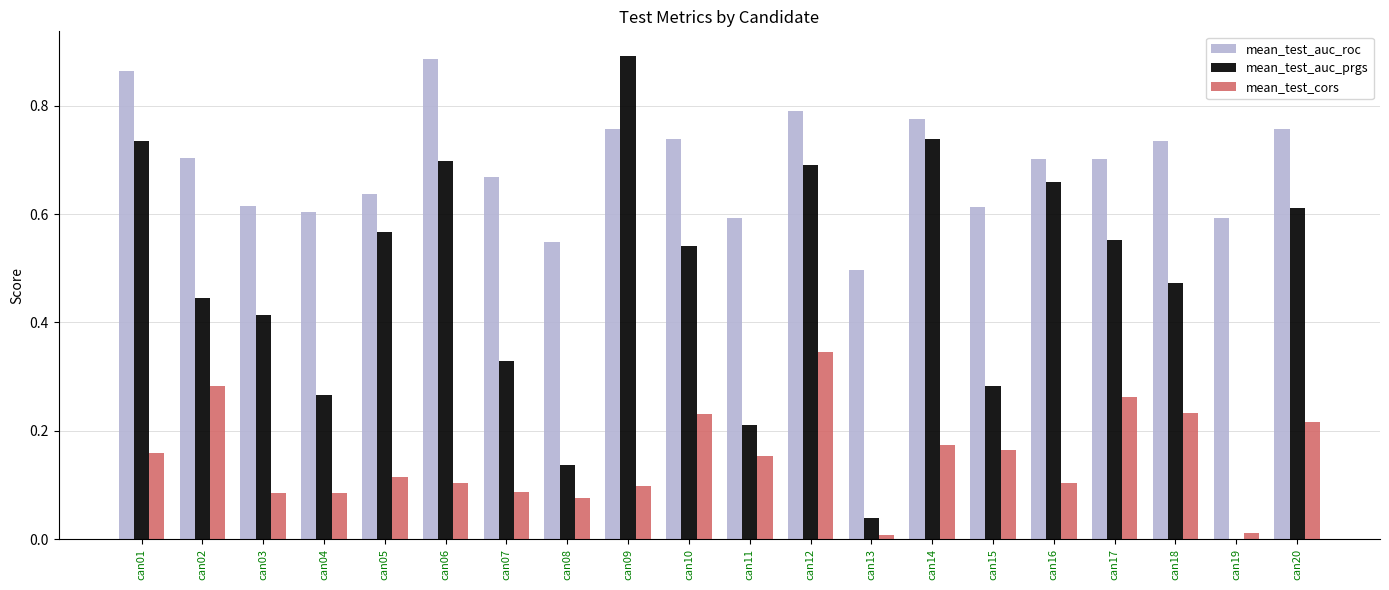

Count the mean_test_auc_roc values in the range 0 to 1.

20